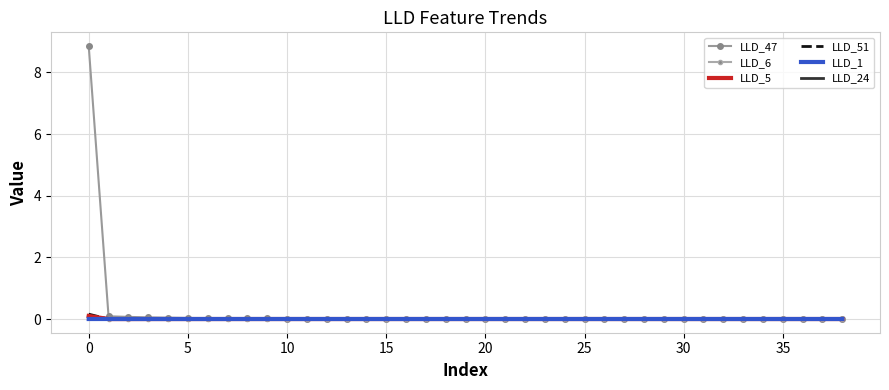

Reading right to left, transcribe all the data shown in this chart.

LLD_47: 0.0	0.0	0.0	0.0	0.0	0.0	0.0	0.0	0.0	0.0	0.0	0.0	0.0	0.0	0.0	0.0	0.0	0.0	0.0	0.0	0.0	0.0	0.0	0.0	0.0	0.0	0.0	0.0	0.0	0.0	0.0	0.0	0.0	0.0	0.0	0.1	0.1	0.1	8.9
LLD_6: -0.0	-0.0	-0.0	-0.0	-0.0	-0.0	-0.0	-0.0	-0.0	-0.0	-0.0	-0.0	-0.0	-0.0	-0.0	-0.0	-0.0	-0.0	-0.0	-0.0	-0.0	-0.0	-0.0	-0.0	-0.0	-0.0	-0.0	-0.0	-0.0	-0.0	-0.0	-0.0	-0.0	-0.0	-0.0	0.0	0.0	-0.0	0.1
LLD_5: 0.0	0.0	0.0	0.0	0.0	0.0	0.0	0.0	0.0	0.0	0.0	0.0	0.0	0.0	0.0	0.0	0.0	0.0	0.0	0.0	0.0	0.0	0.0	0.0	0.0	0.0	0.0	0.0	0.0	0.0	0.0	0.0	0.0	-0.0	-0.0	-0.0	-0.0	-0.0	0.1
LLD_51: 0.0	0.0	0.0	0.0	0.0	0.0	0.0	0.0	0.0	0.0	0.0	0.0	0.0	0.0	0.0	0.0	0.0	0.0	0.0	0.0	0.0	0.0	0.0	0.0	0.0	0.0	0.0	0.0	0.0	-0.0	-0.0	-0.0	-0.0	-0.0	-0.0	0.0	0.0	-0.0	0.2
LLD_1: 0.0	0.0	0.0	0.0	0.0	0.0	0.0	0.0	0.0	0.0	0.0	0.0	0.0	0.0	0.0	0.0	0.0	0.0	0.0	0.0	0.0	0.0	0.0	0.0	0.0	0.0	0.0	0.0	0.0	0.0	0.0	0.0	0.0	0.0	0.0	0.0	0.0	0.0	0.0
LLD_24: -0.0	-0.0	-0.0	-0.0	-0.0	-0.0	-0.0	-0.0	-0.0	-0.0	-0.0	-0.0	-0.0	-0.0	-0.0	-0.0	-0.0	-0.0	-0.0	-0.0	-0.0	-0.0	-0.0	-0.0	-0.0	-0.0	-0.0	-0.0	-0.0	-0.0	-0.0	-0.0	-0.0	-0.0	0.0	0.0	0.0	0.0	0.0